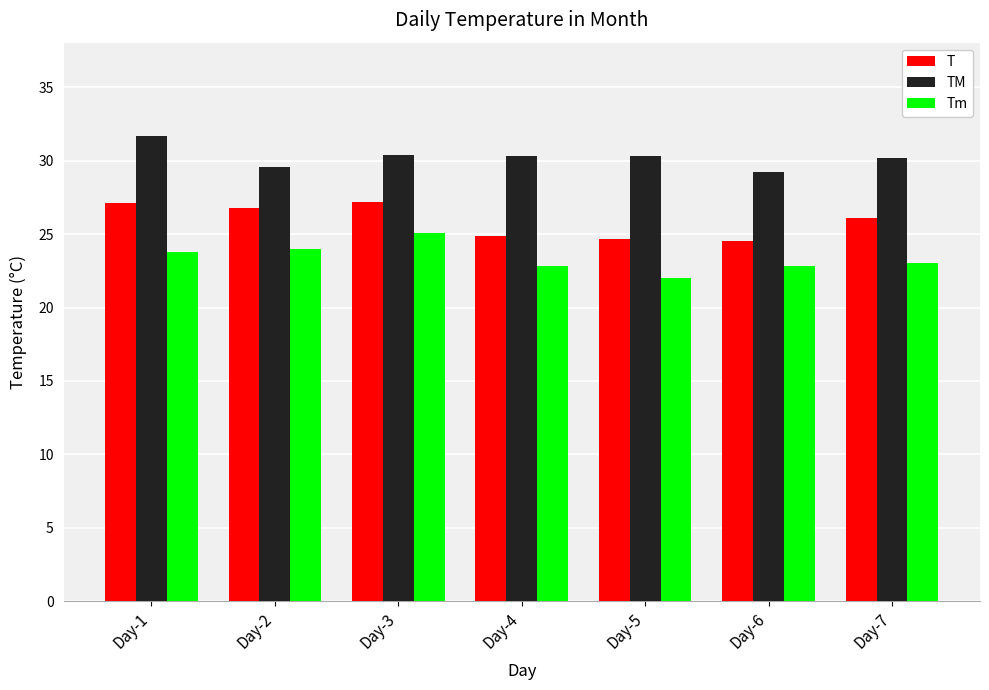

Is the value of TM at Day-3 greater than the value of T at Day-6?

Yes